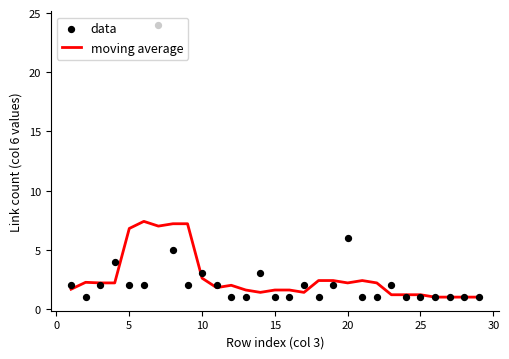

At how many categories does at least one series exceed 1?

25